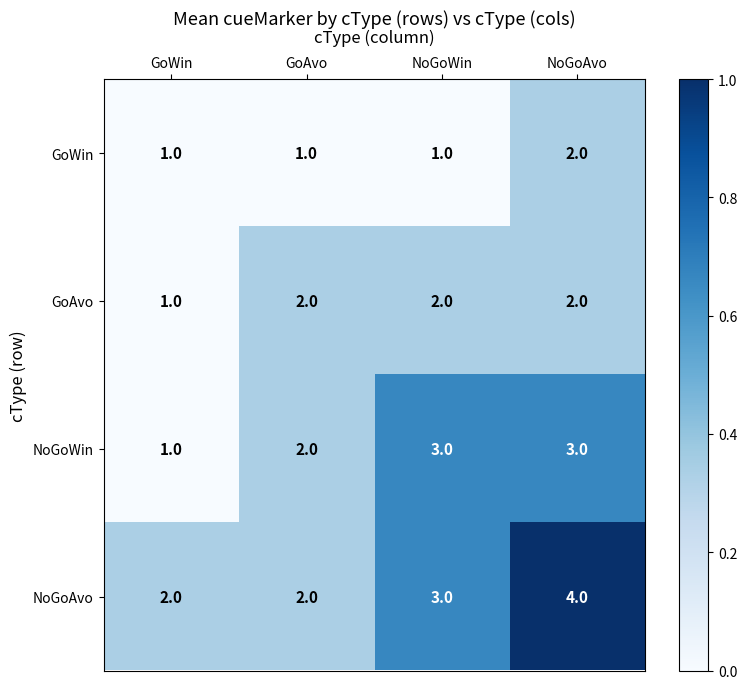

At which category is the sum across all series the highest?

NoGoAvo